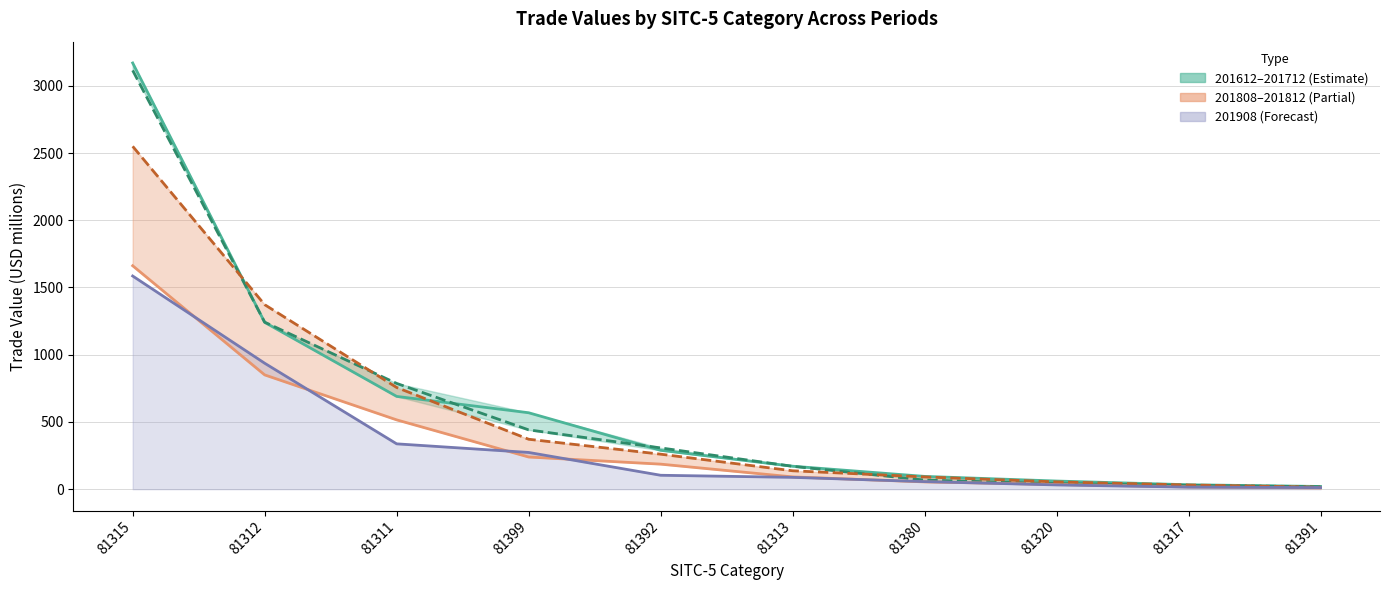

Does the chart have visible grid lines?

Yes